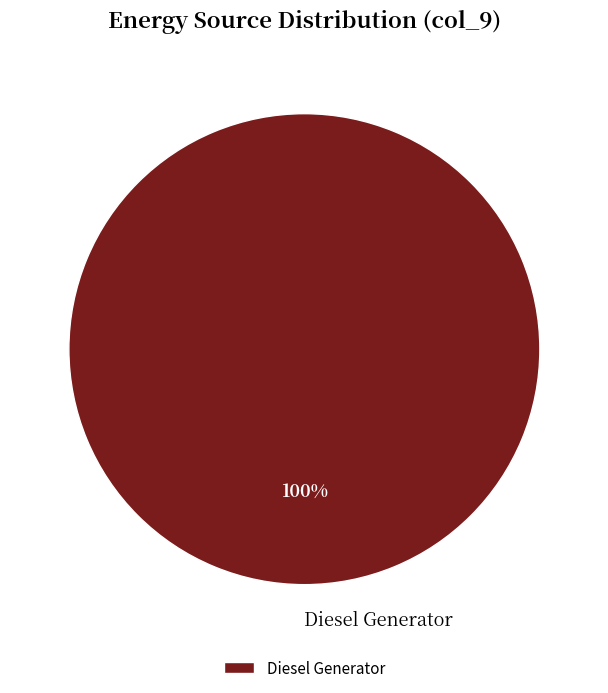

The Diesel Generator slice represents 100% of the pie. True or false?

True